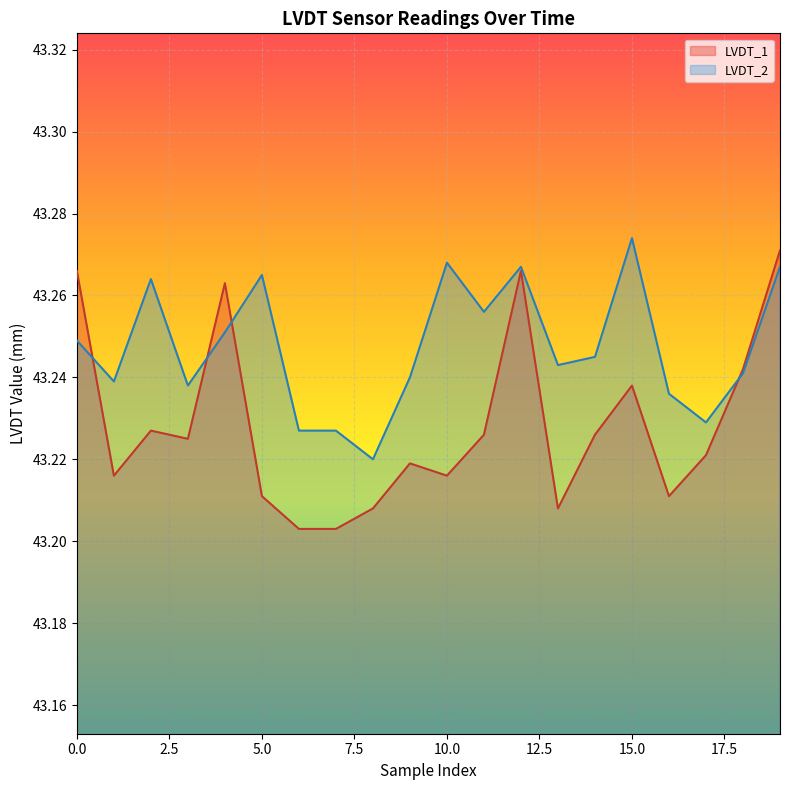

How many interior local peaks does the LVDT_1 series have?

5